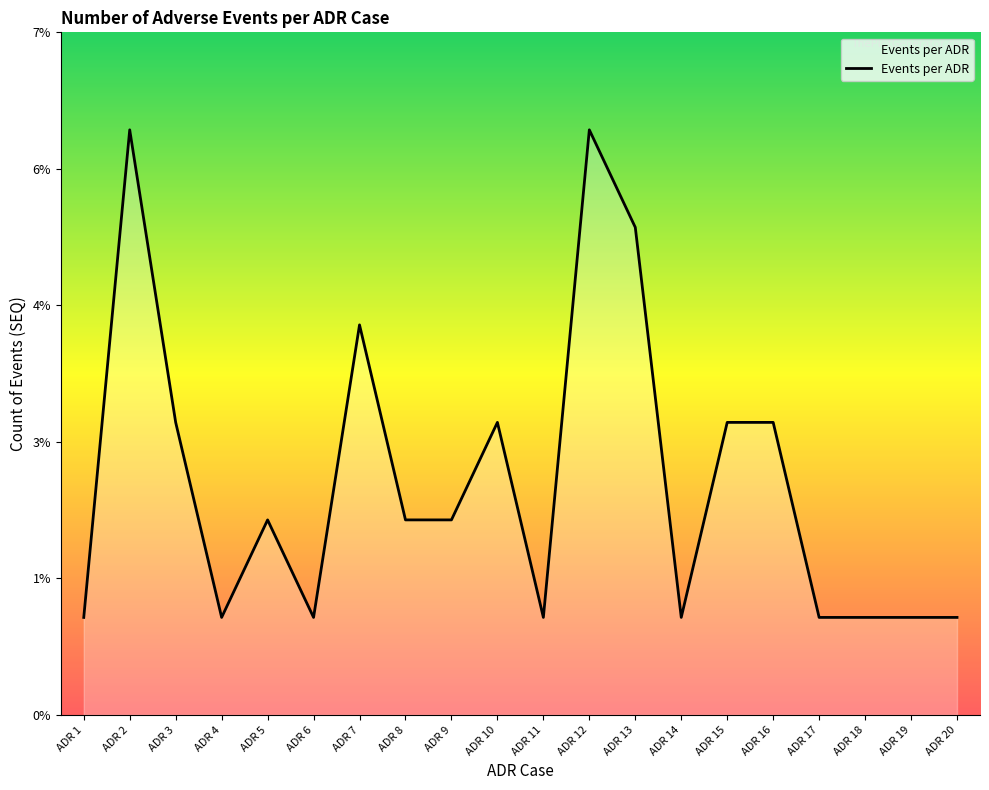

At which label is the value closest to 3?

ADR 3